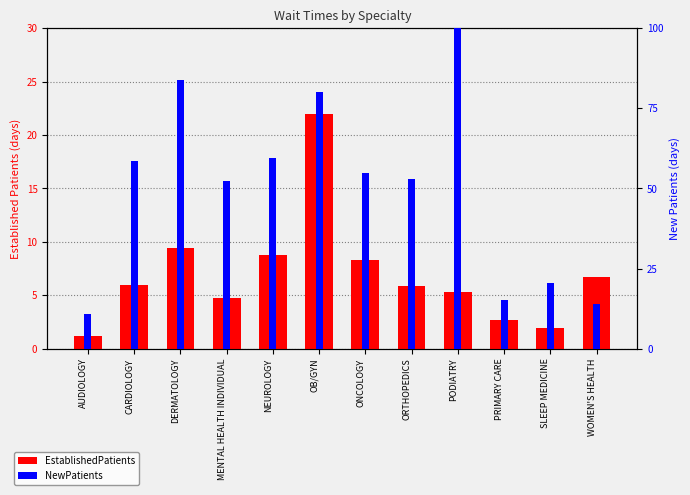

What is the difference between the second highest and minimum values in the NewPatients series?

3.7